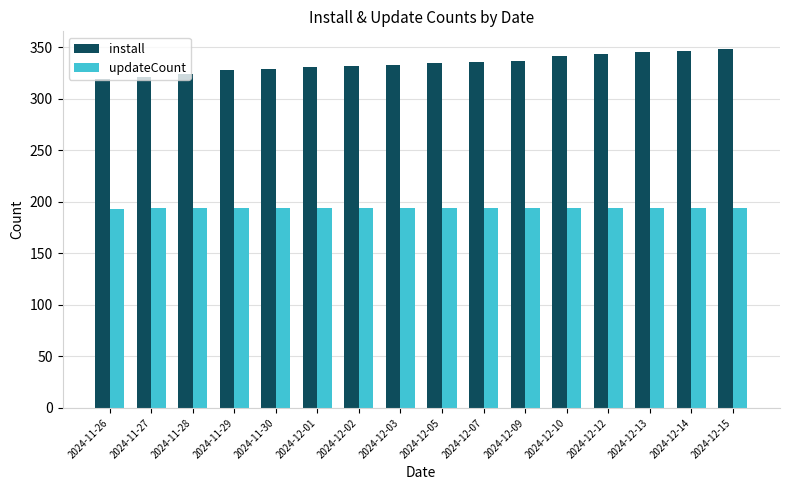

What is the spread (max minus min) of values at 2024-12-14?

152